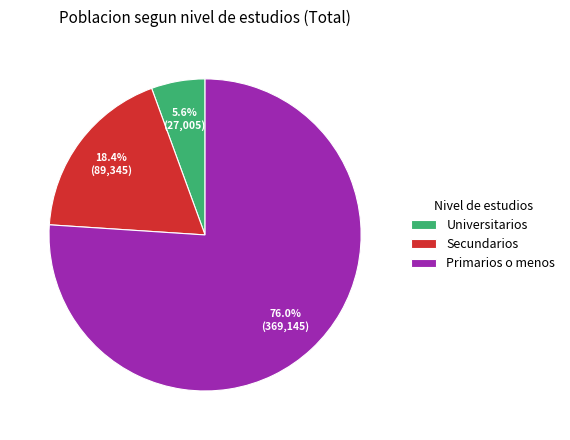

To the nearest percent, what is the average slice percentage?

33%